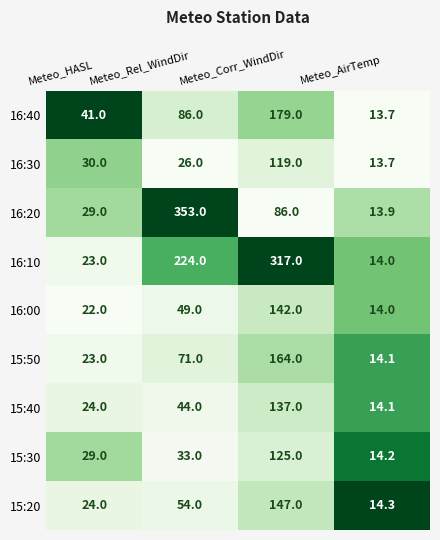

What is the total value across all series at Meteo_Corr_WindDir?

1416.0